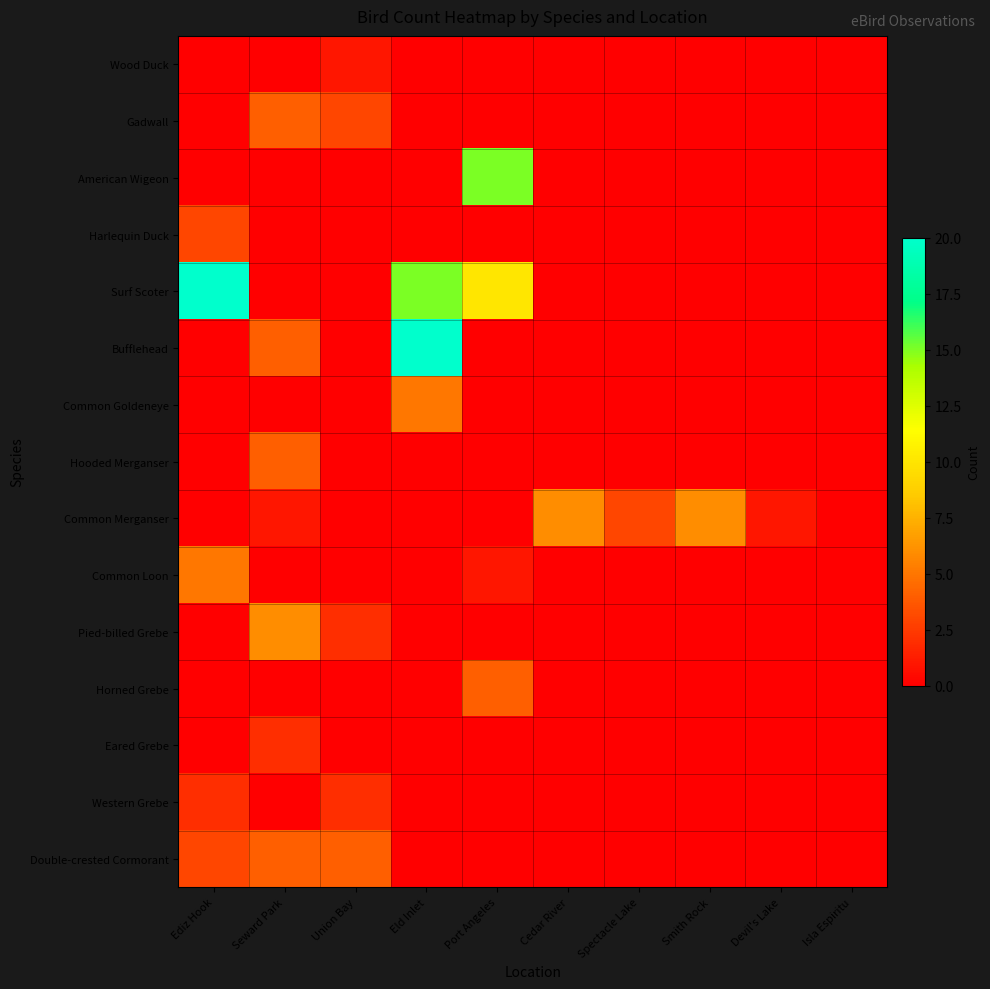

Which series has the widest spread of values?

Surf Scoter